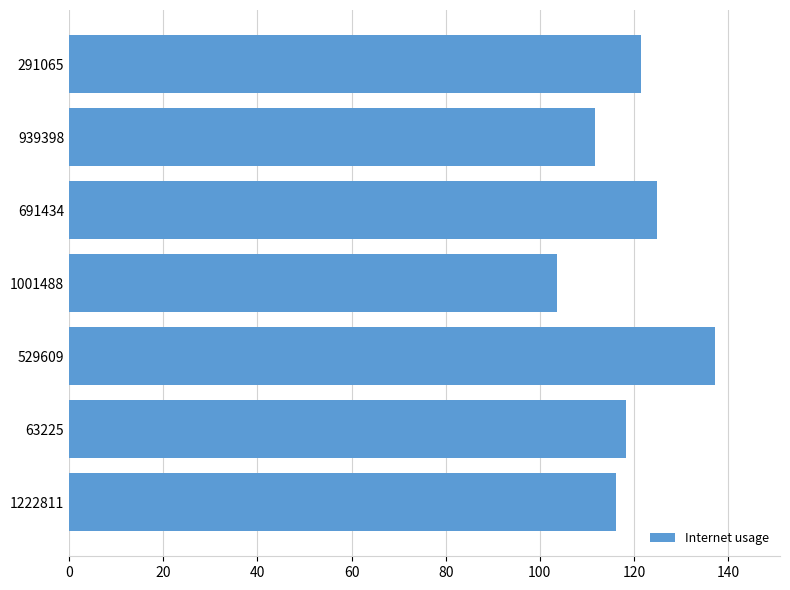

Reading bottom to top, what are all the values shown in this chart?

1222811=116.2	63225=118.3	529609=137.3	1001488=103.7	691434=125.0	939398=111.7	291065=121.6